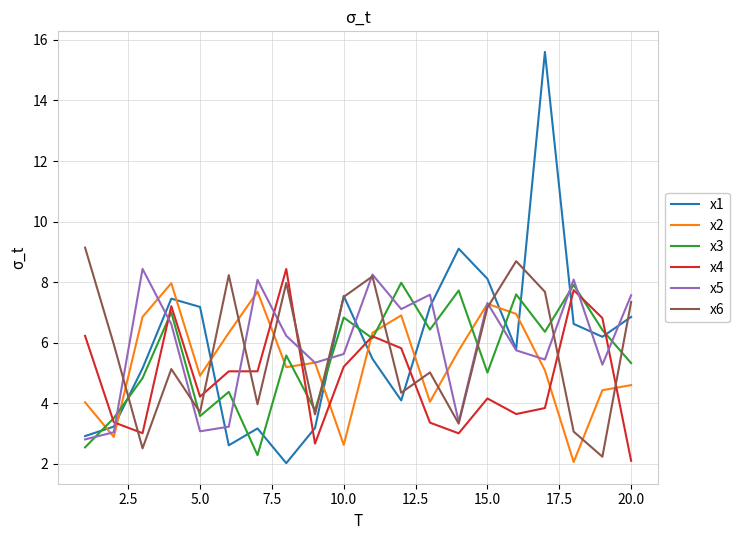

Which series has the widest spread of values?

x1